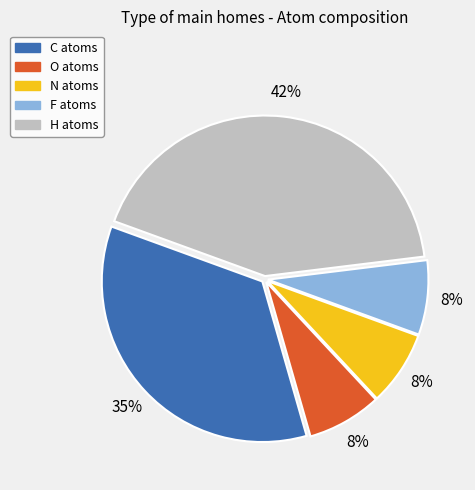

How many slices are in this pie chart?

5